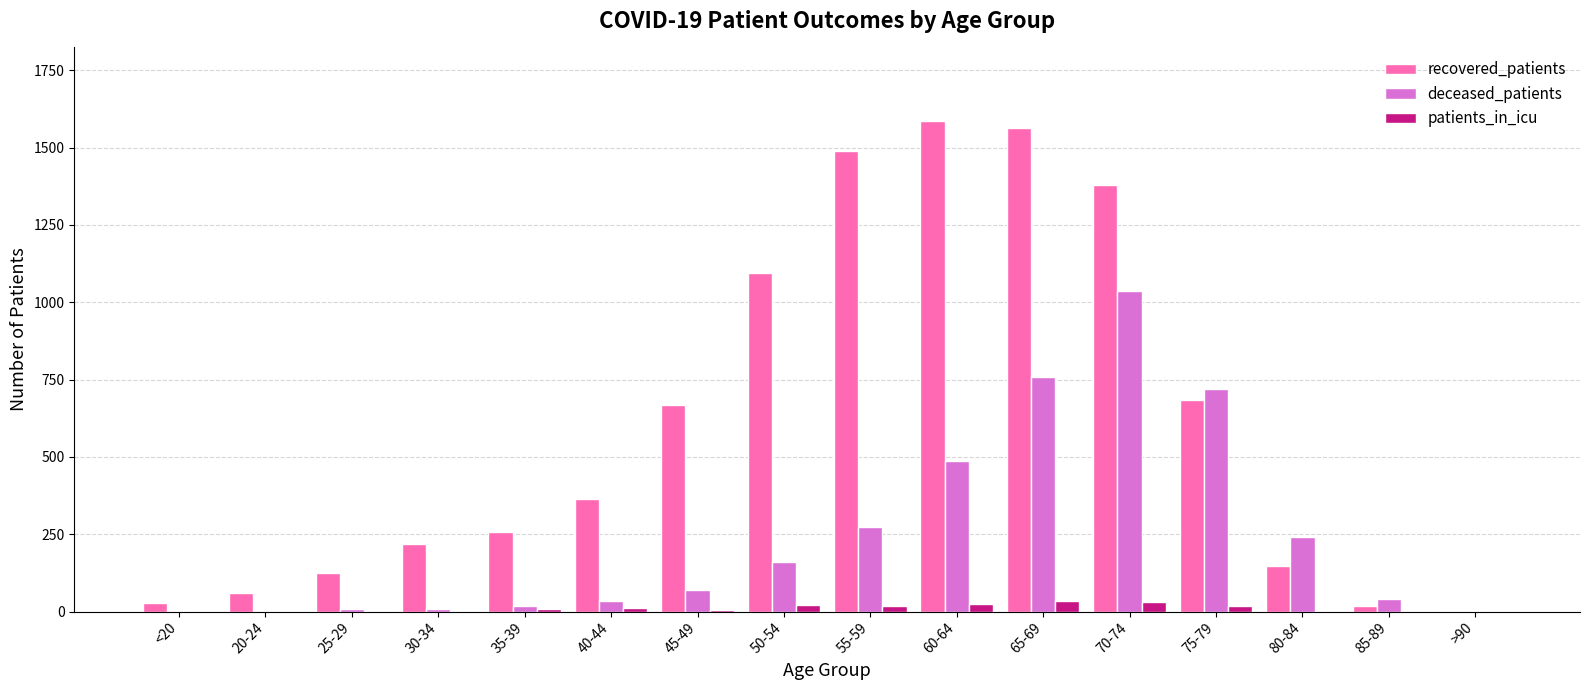

Is the value of patients_in_icu at 80-84 greater than the value of recovered_patients at 30-34?

No